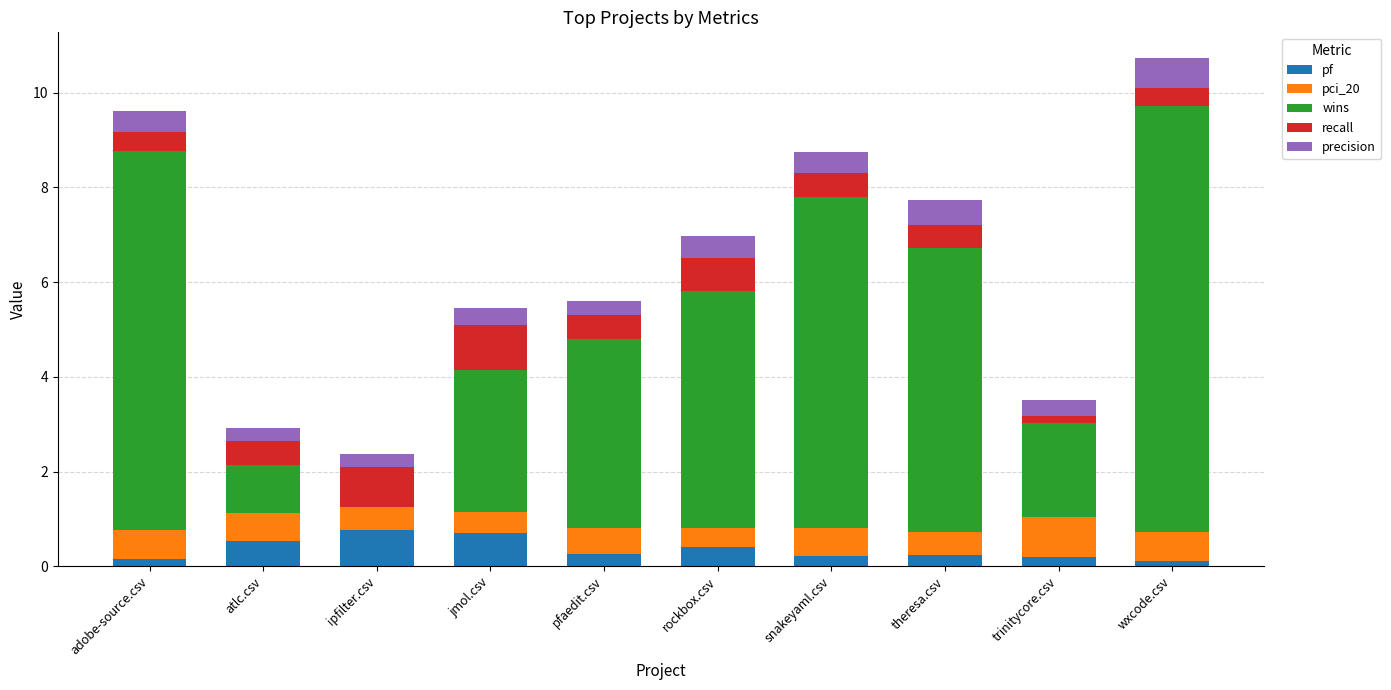

What are all the series names shown in the legend?

pf, pci_20, wins, recall, precision